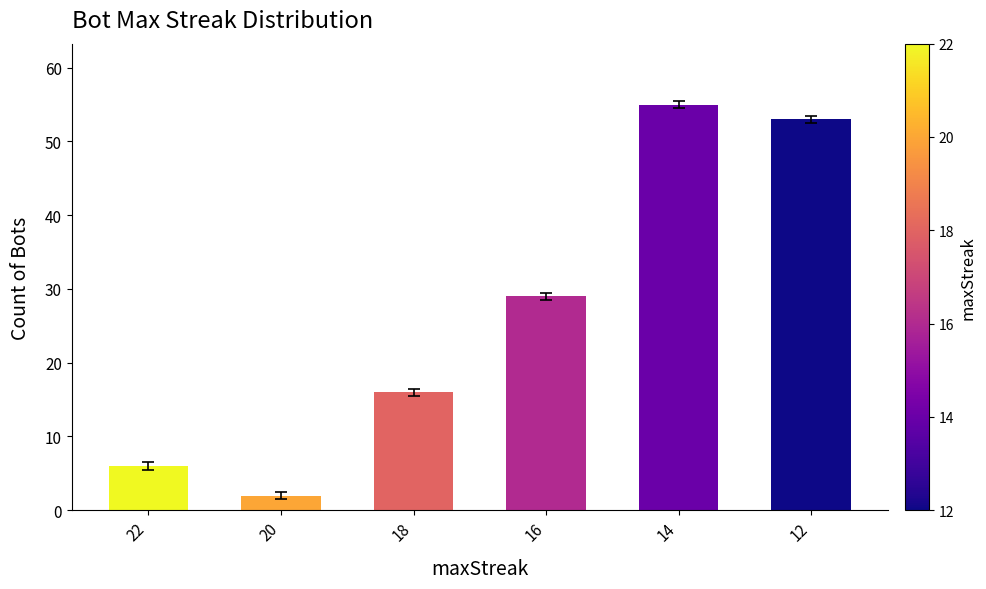

Reading right to left, what are all the values shown in this chart?

53	55	29	16	2	6